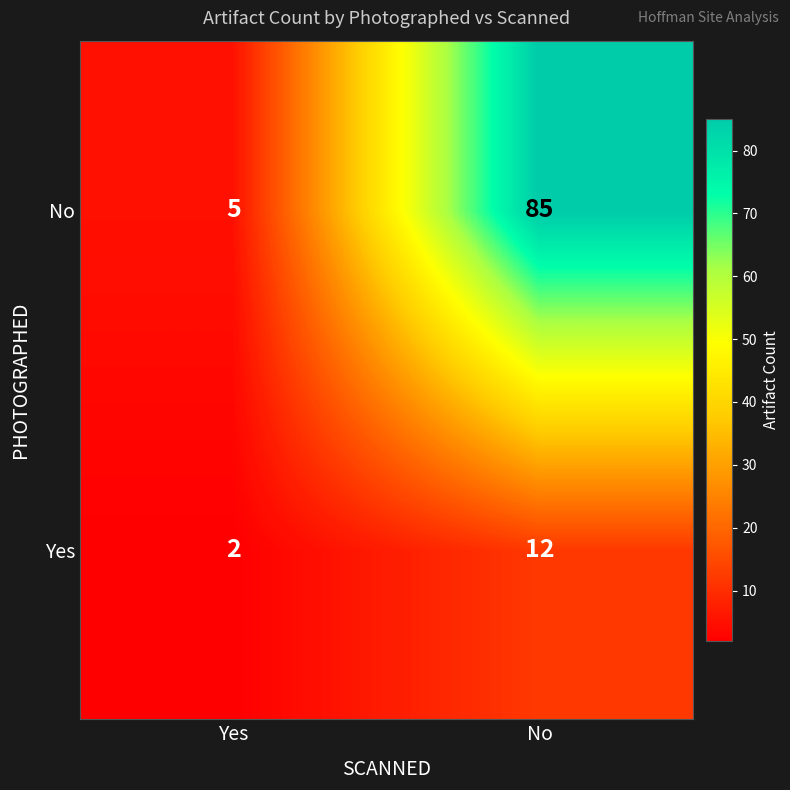

What is the sum of the Yes values at Yes and No?

14